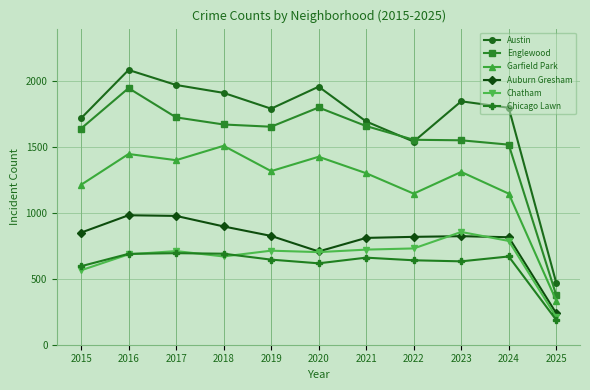

At which category does Austin reach its first local valley?

2019